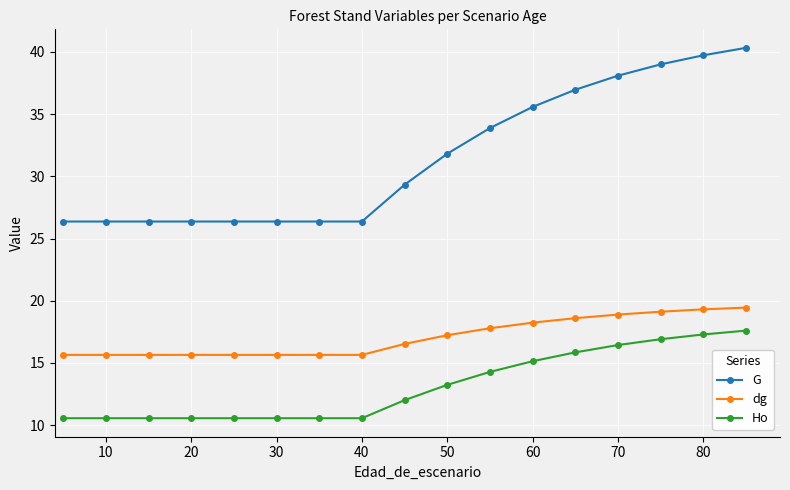

True or false: dg and Ho cross at least once.

False